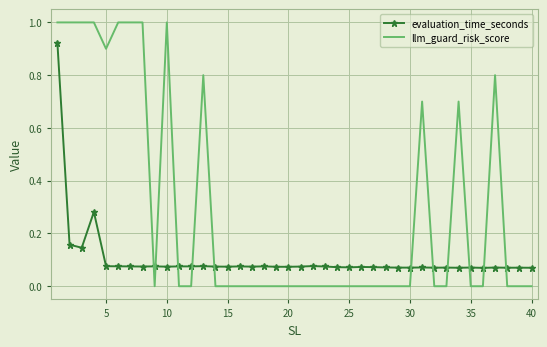

Rank the series by their maximum value, from highest to lowest.

llm_guard_risk_score, evaluation_time_seconds